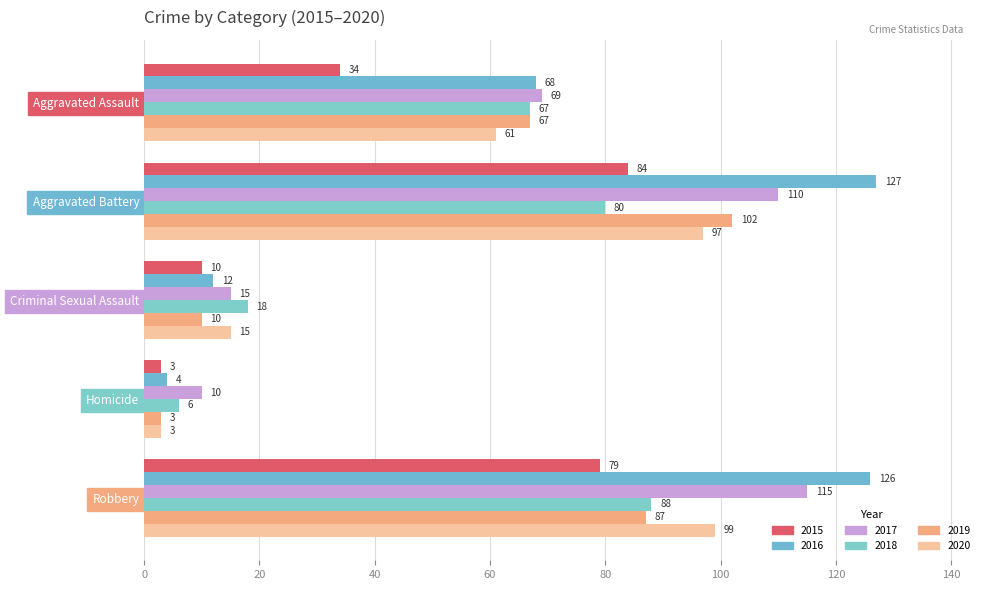

How many data points does each series have?

5